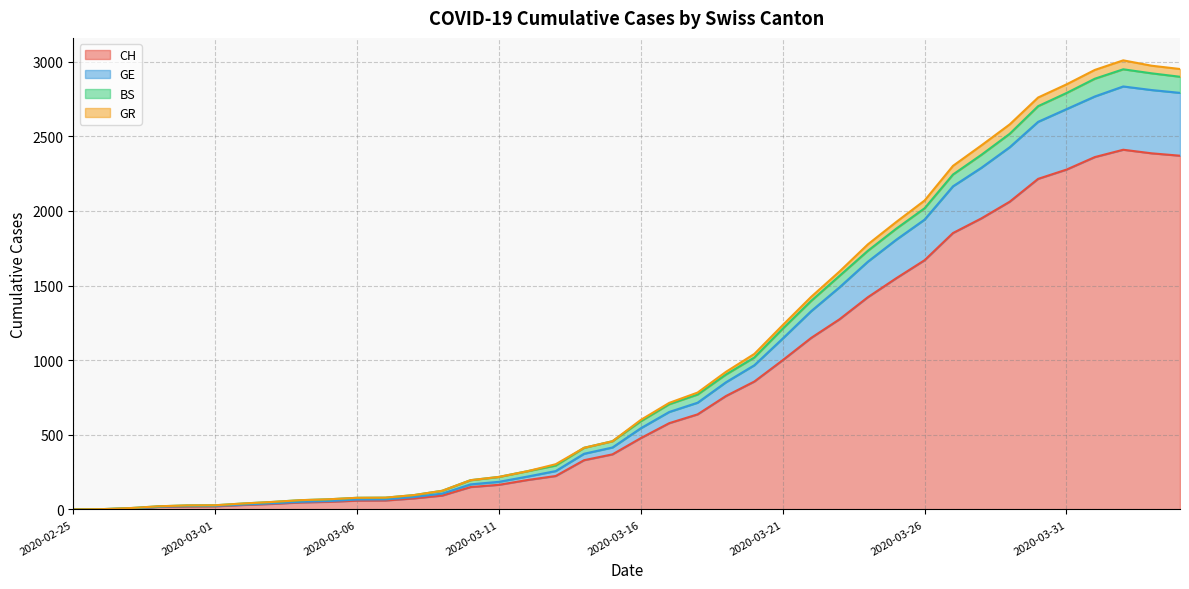

Where does the GE series first go above 544?

2020-03-17